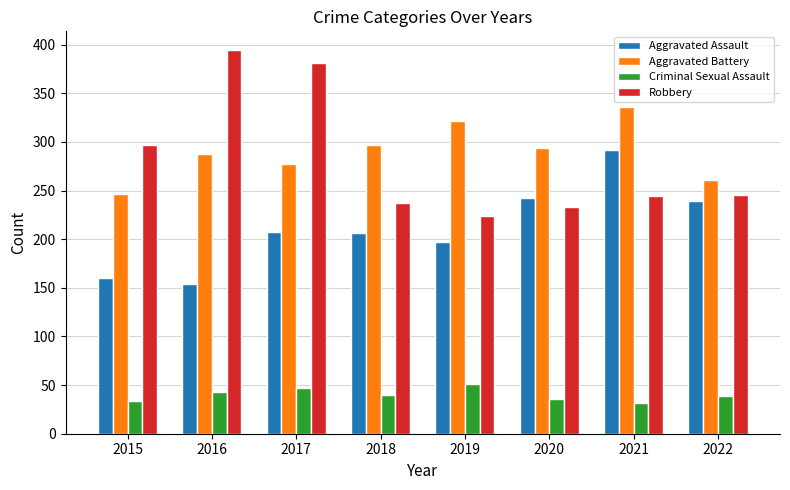

What is the value of the Criminal Sexual Assault bar at the 1st from the left?

34